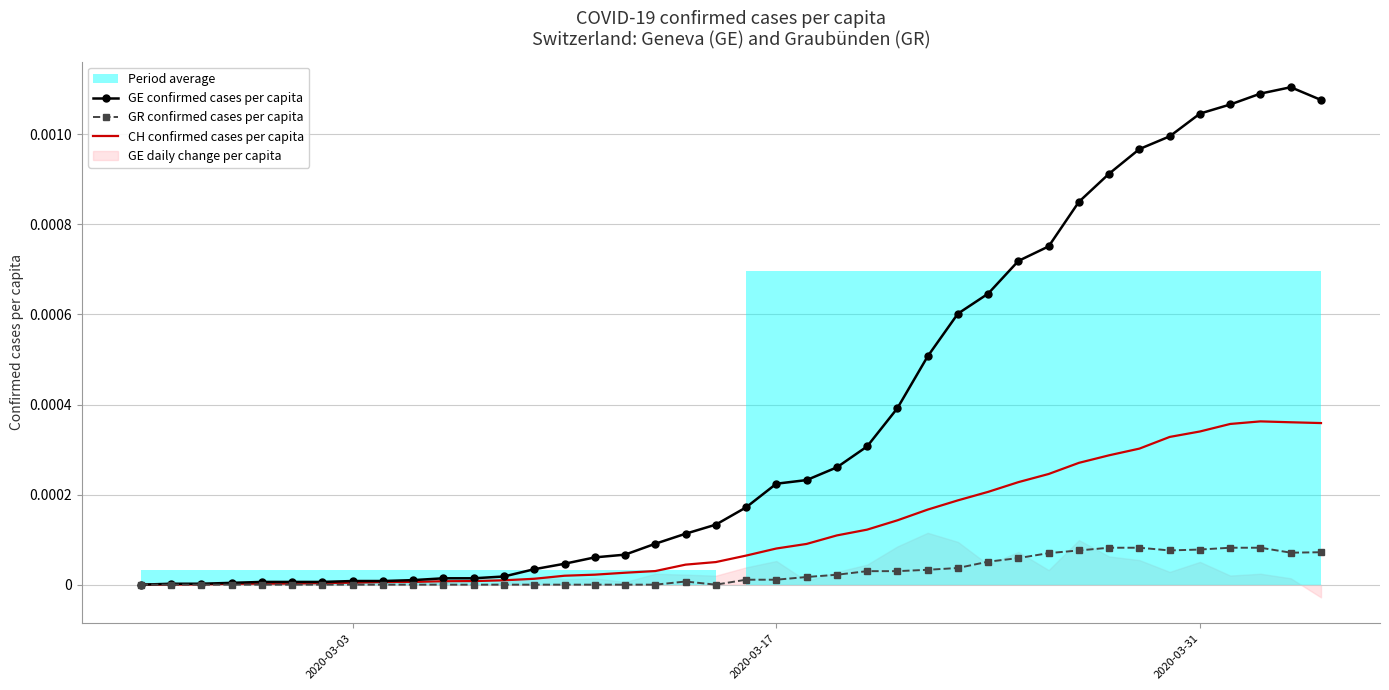

At which label is GE confirmed cases per capita closest to 0?

2020-03-03